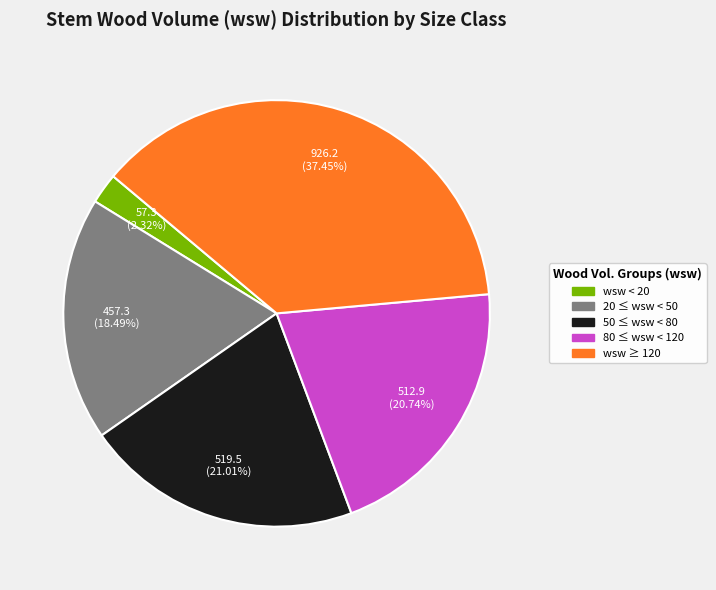

Is there any slice that represents more than half of the pie?

No